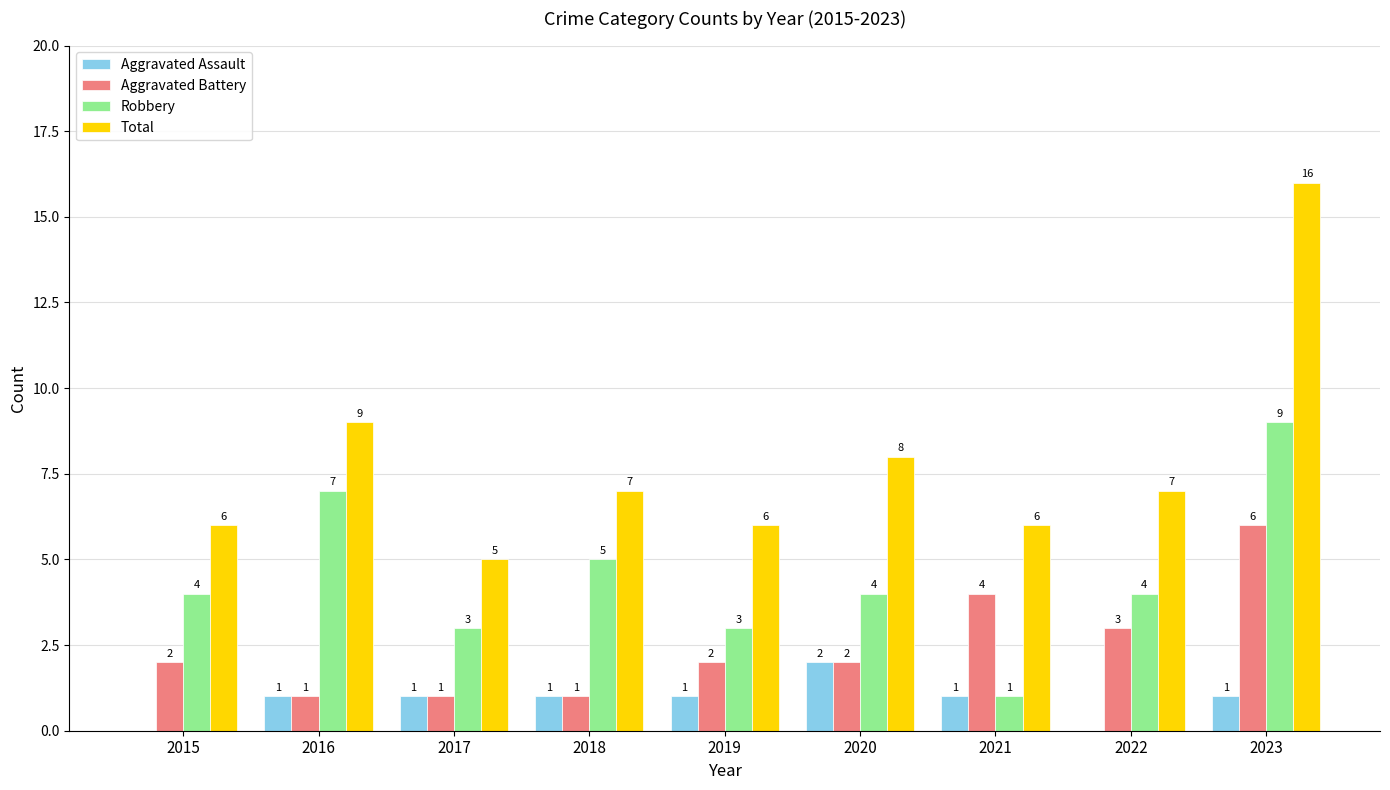

At which label is Total closest to 10?

2016